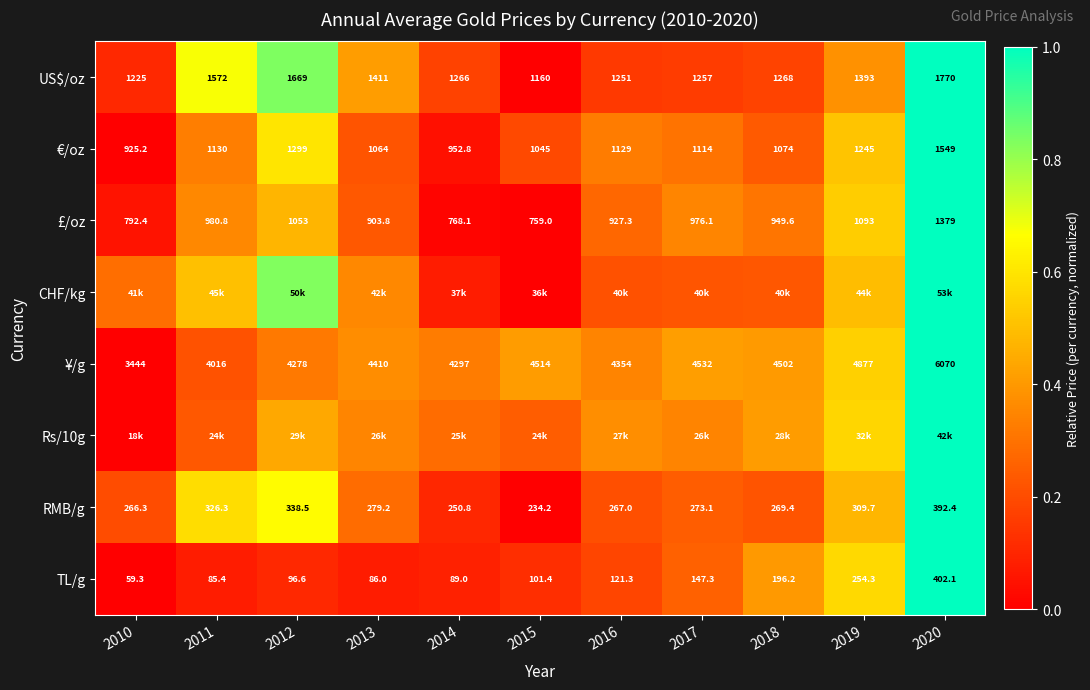

How many data points in US$/oz are less than 1268?

5